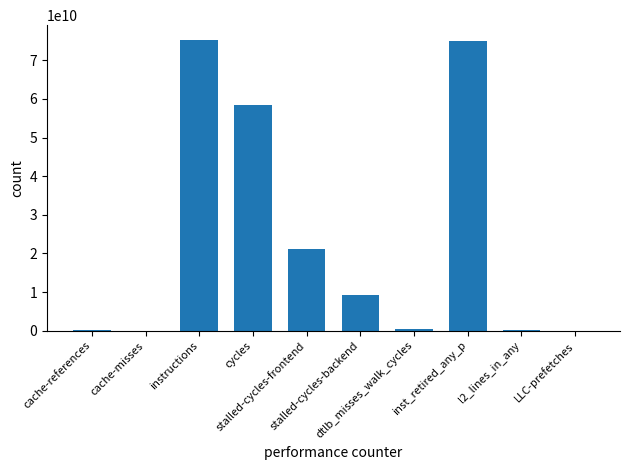

What is the sum of all values?

240161118531